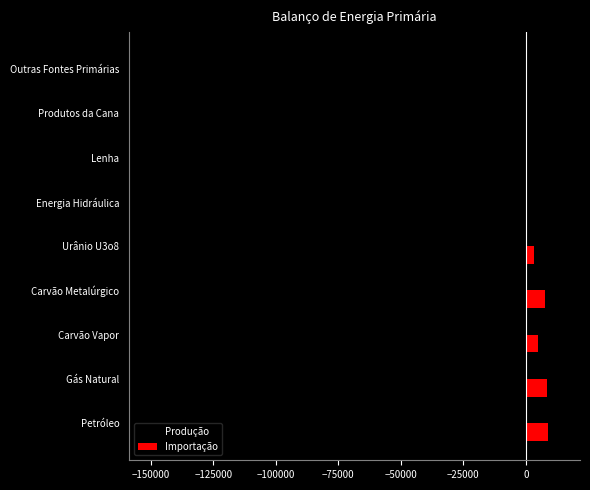

What is the sum of the Produção values at Petróleo and Energia Hidráulica?

-178520.2